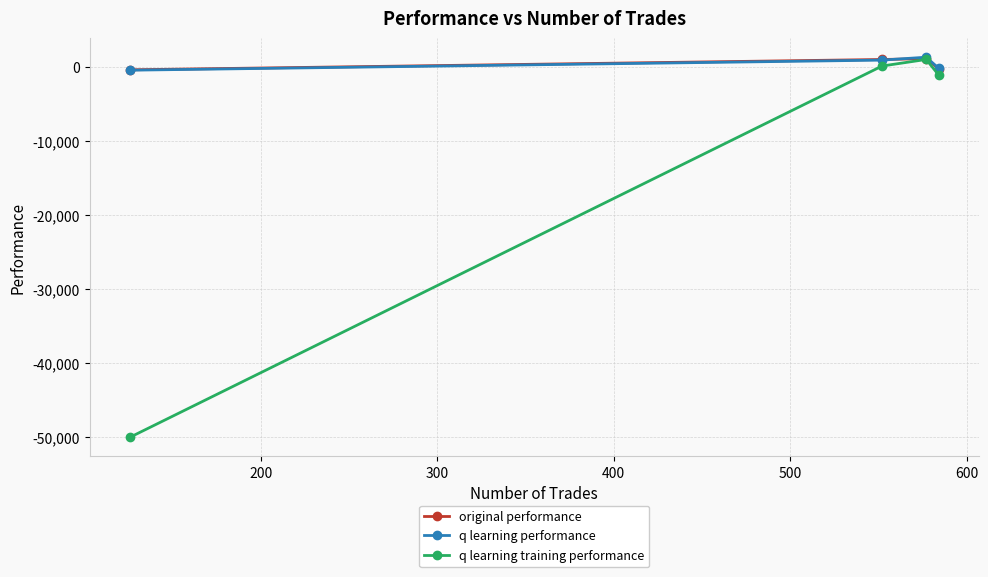

True or false: q learning training performance has more than 0 interior local peaks.

True